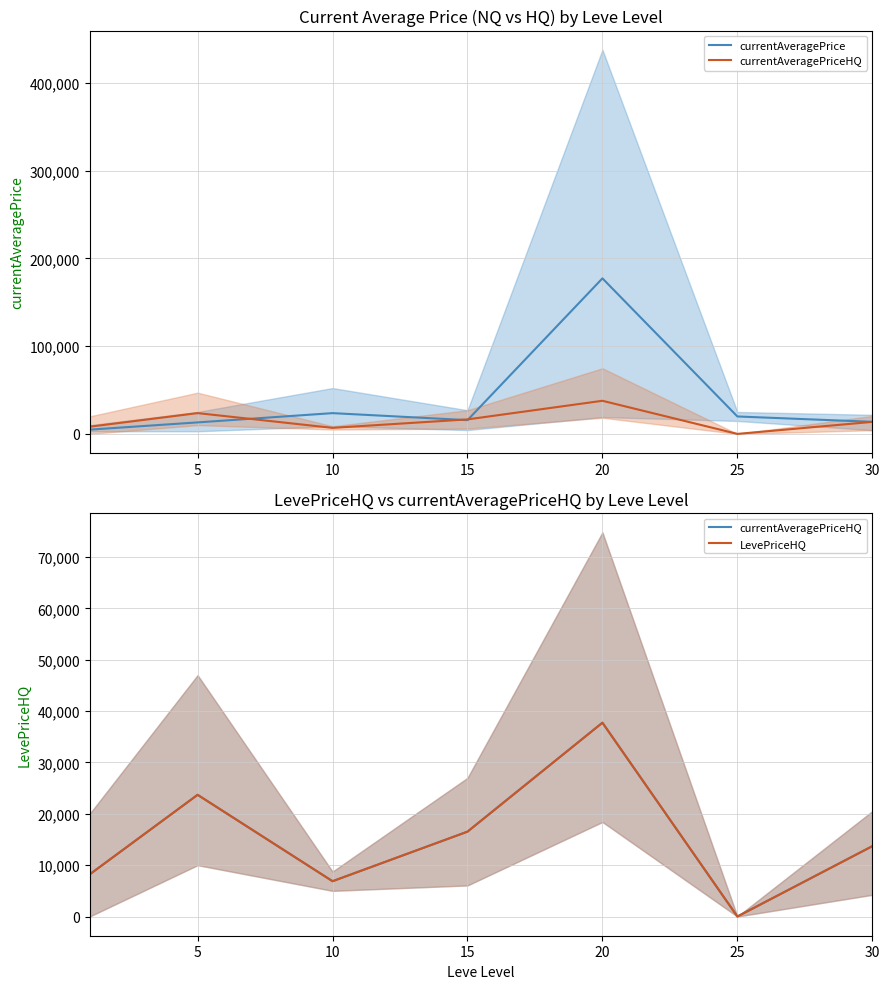

How many values in LevePriceHQ are above zero?

6